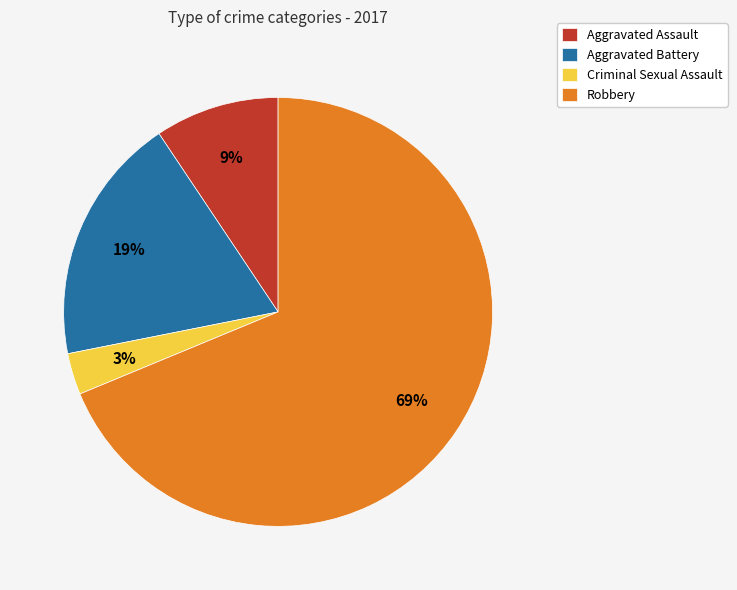

Count the number of slices in the pie.

4